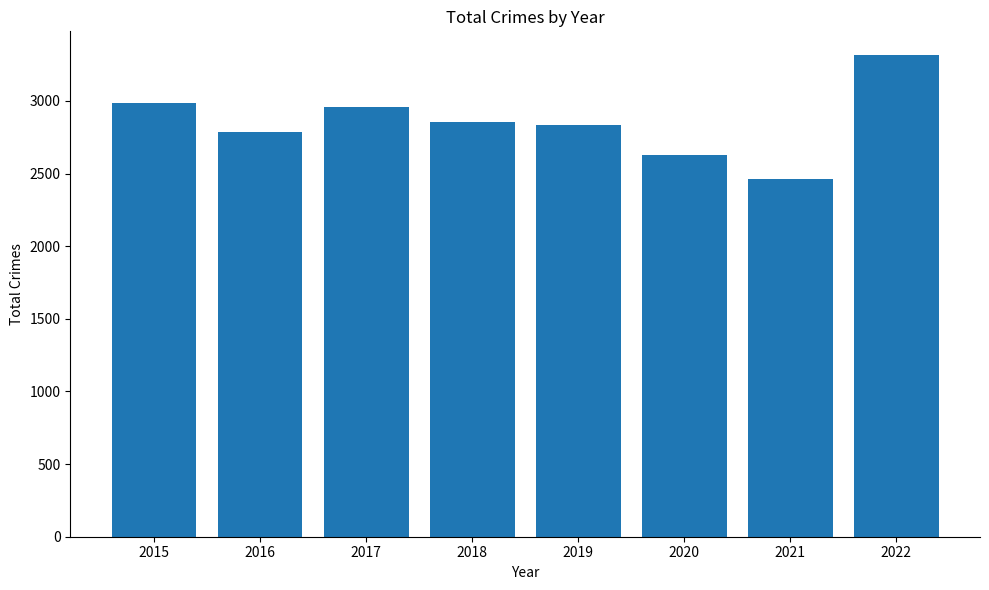

How many bars are there in total?

8